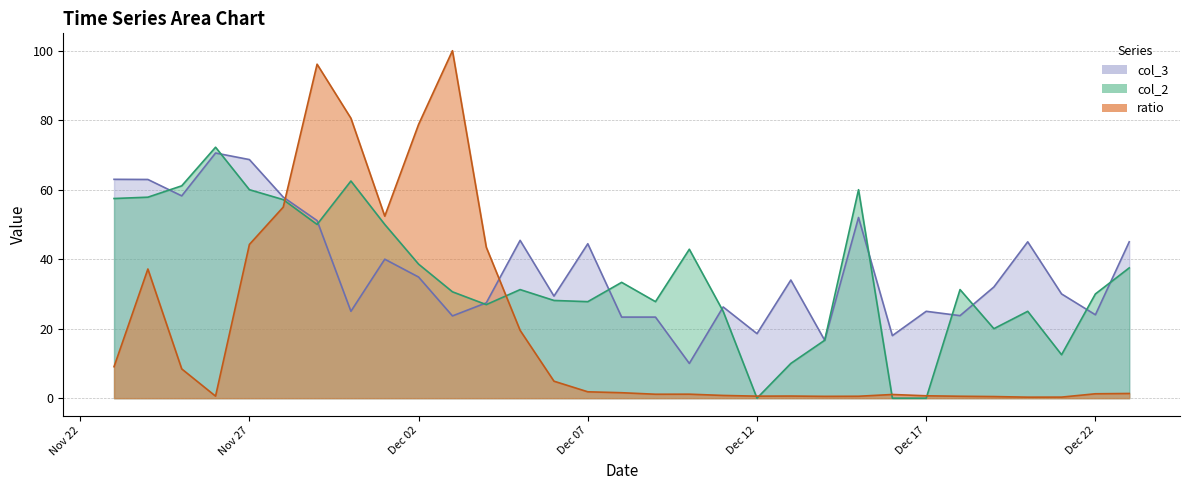

At which category does col_2 reach its first local peak?

2017-11-26